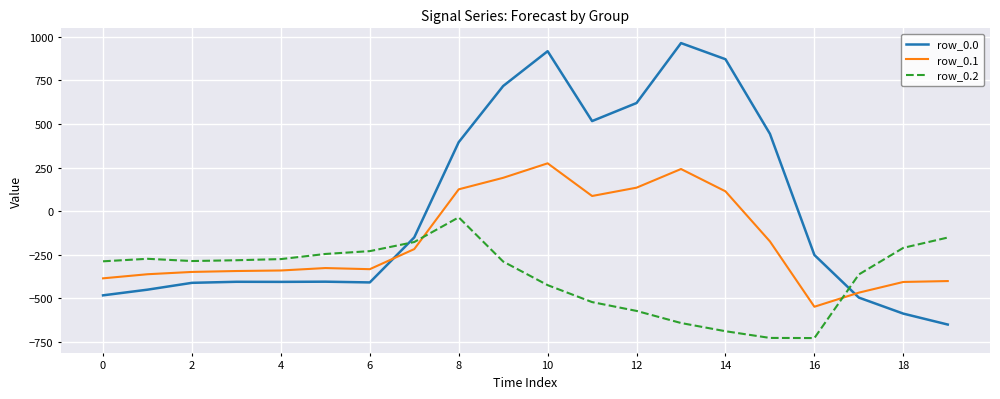

After their last crossing, which series has the higher values: row_0.0 or row_0.2?

row_0.2